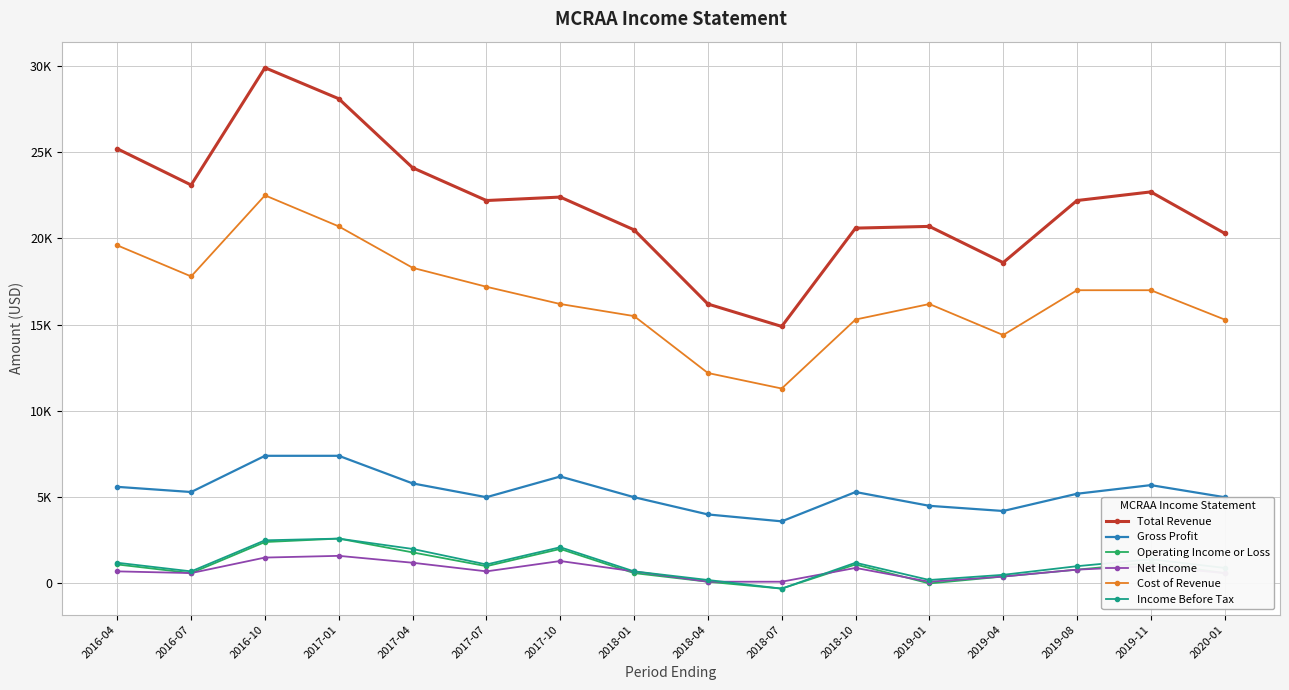

At which category is the sum across all series the highest?

2016-10